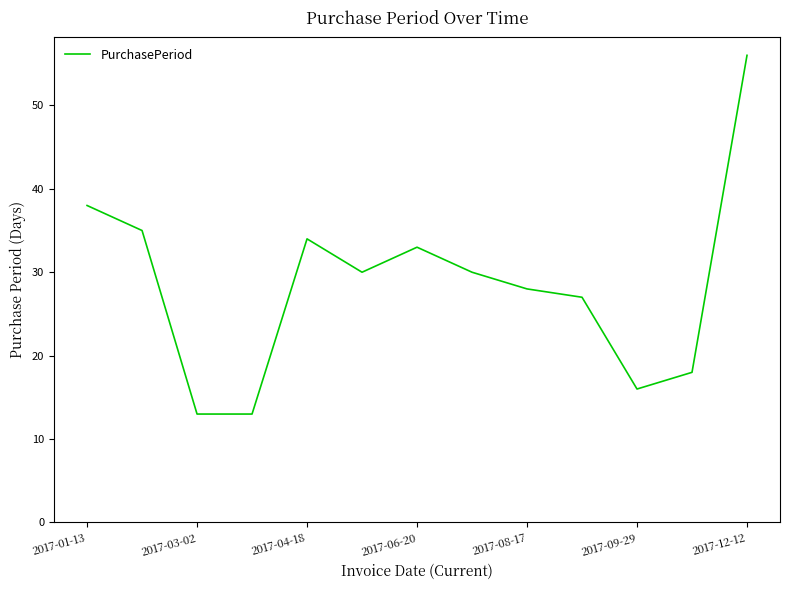

What is the difference between the maximum and minimum values?

43